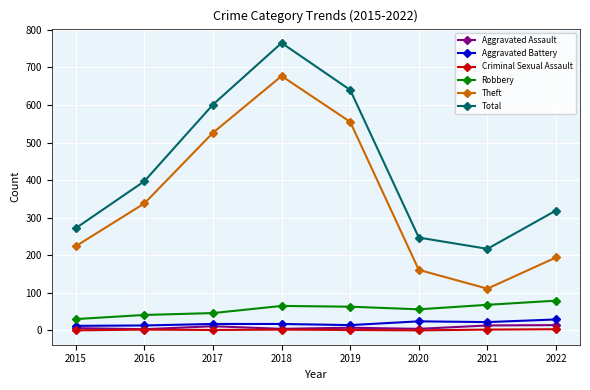

At which category does Theft reach its first local peak?

2018